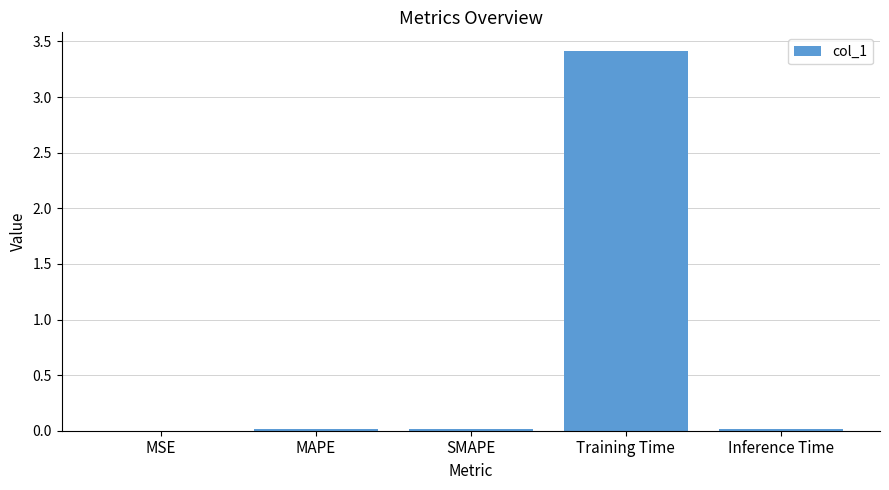

Which label corresponds to the largest value in the chart?

Training Time